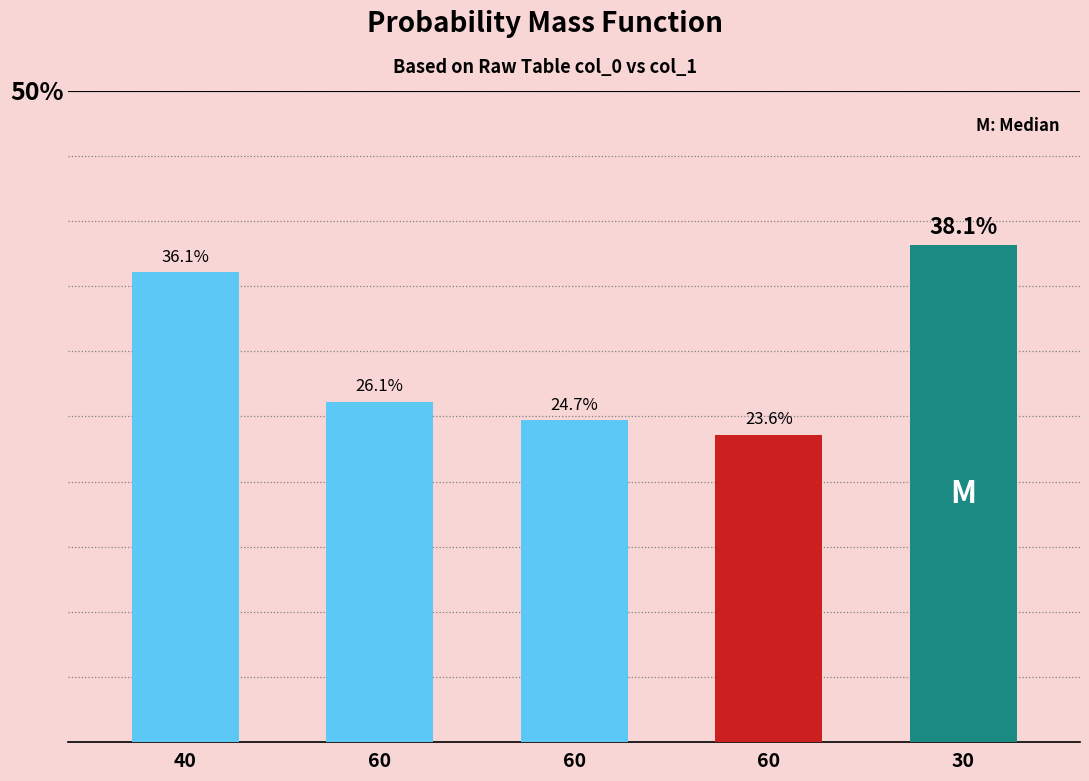

Are the bars horizontal?

No